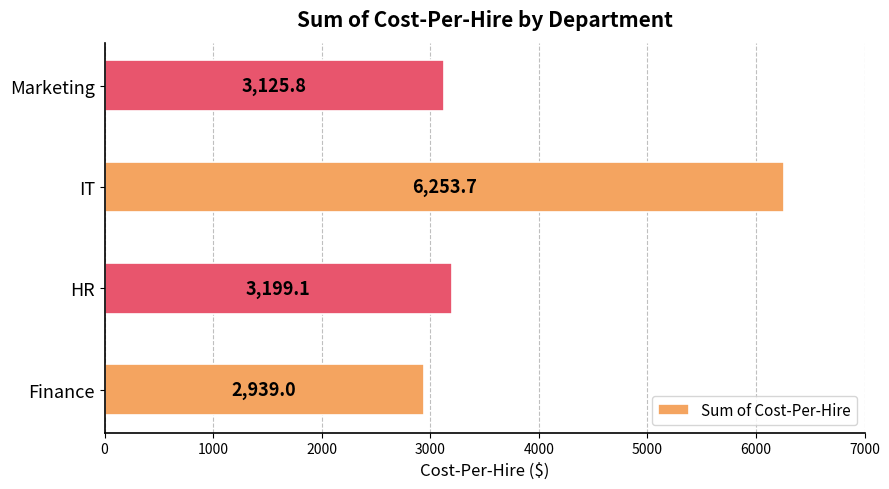

What is the maximum value shown in the chart?

6253.7